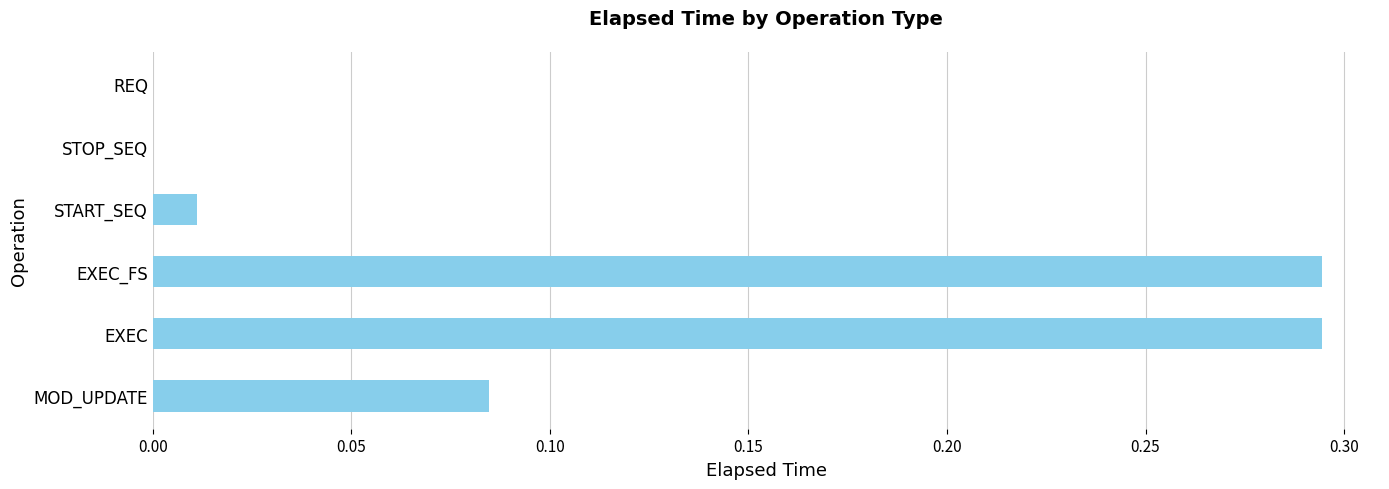

The value at REQ is 0.0. True or false?

True